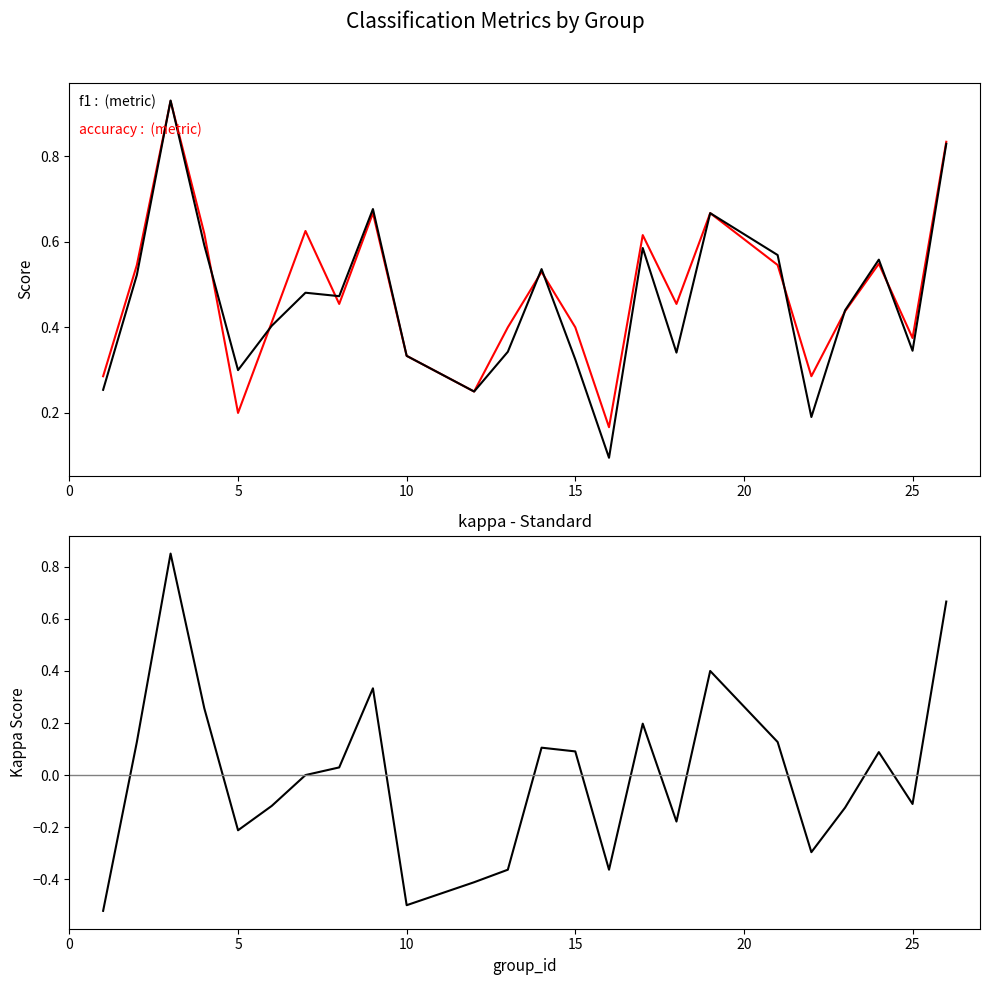

How many lines are shown in the chart?

3